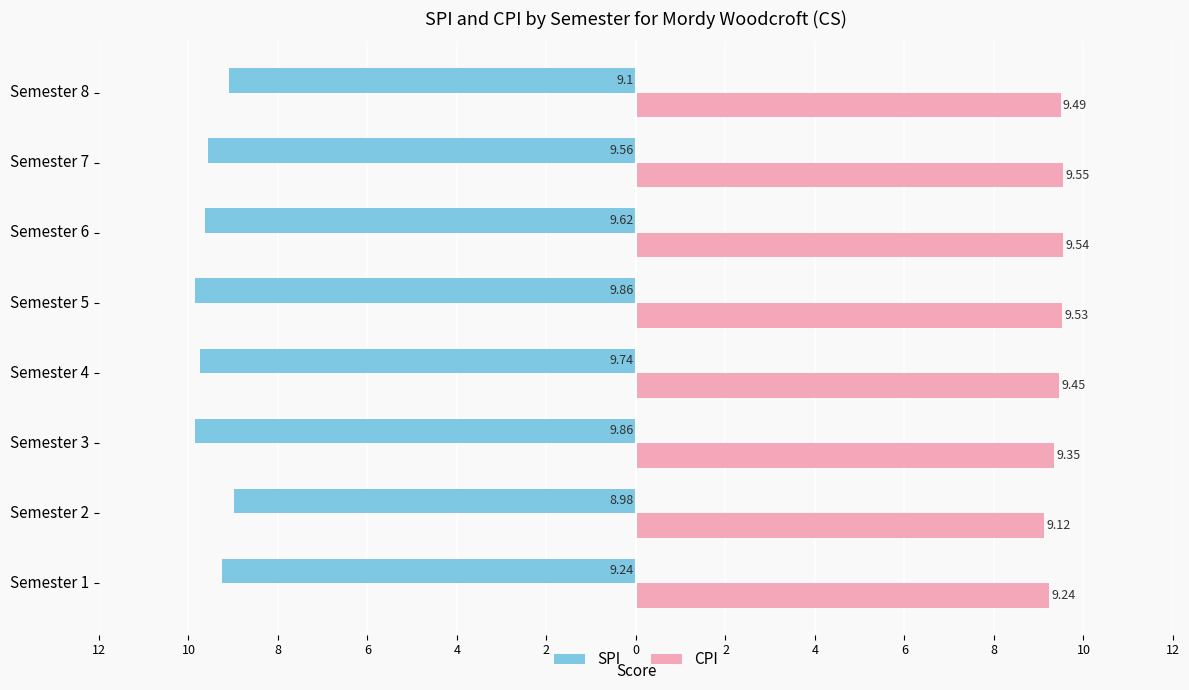

At how many categories does at least one series exceed 1?

8